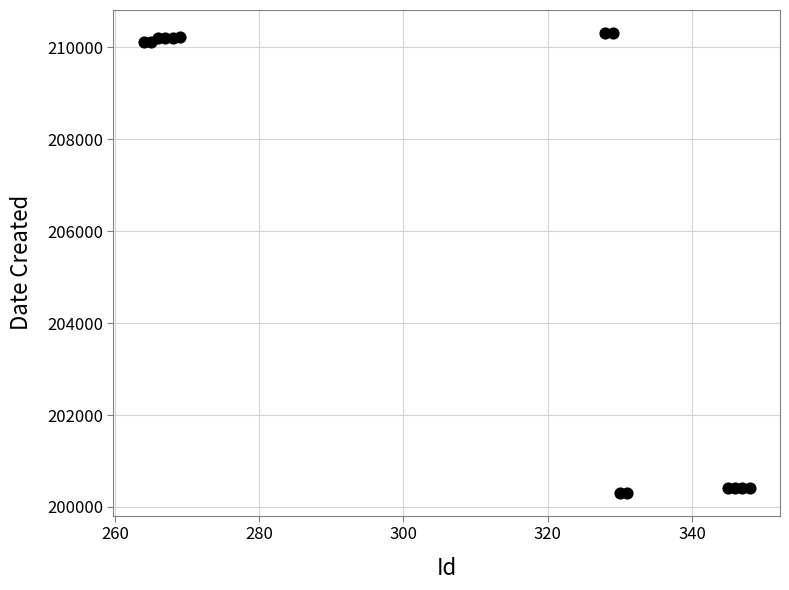

What is the range of Y values (max minus min)?

10000